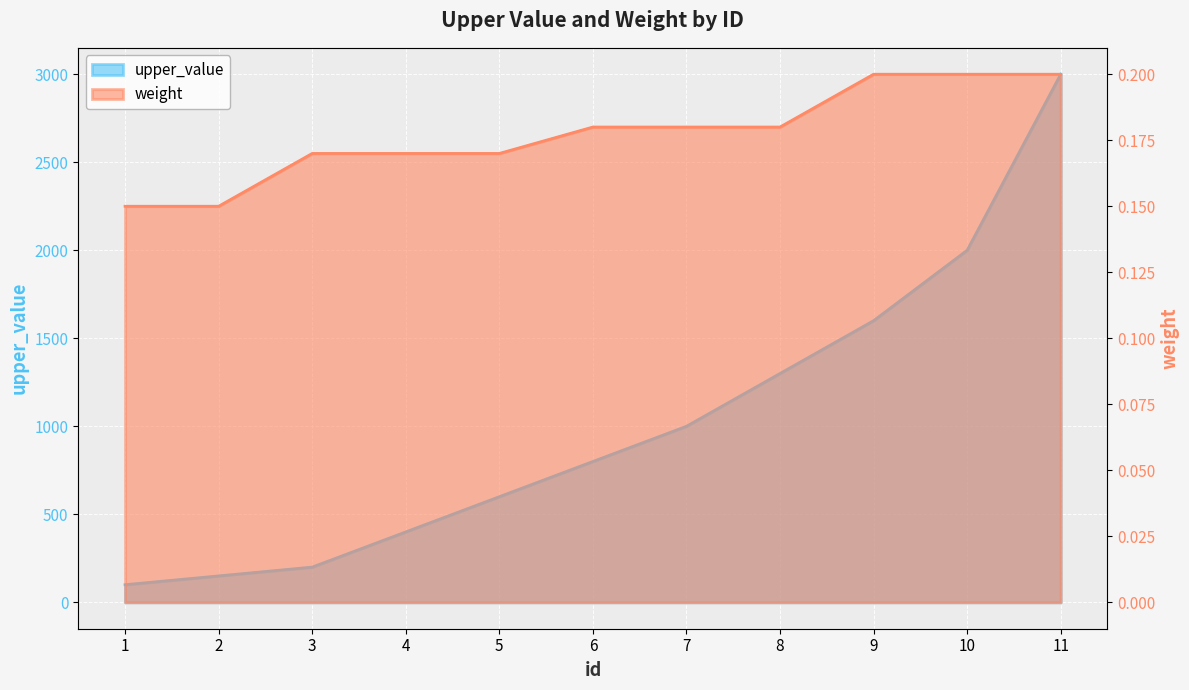

Which series has the largest total across all categories?

upper_value